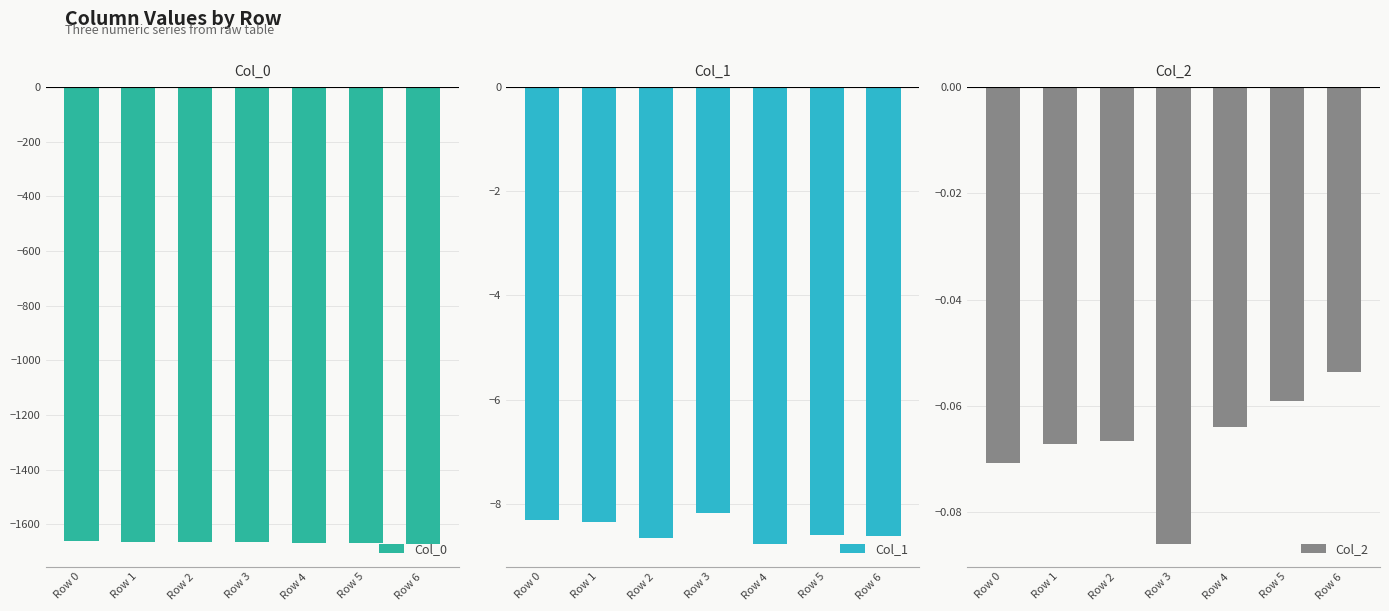

At which label does Col_0 first exceed -1665?

Row 0